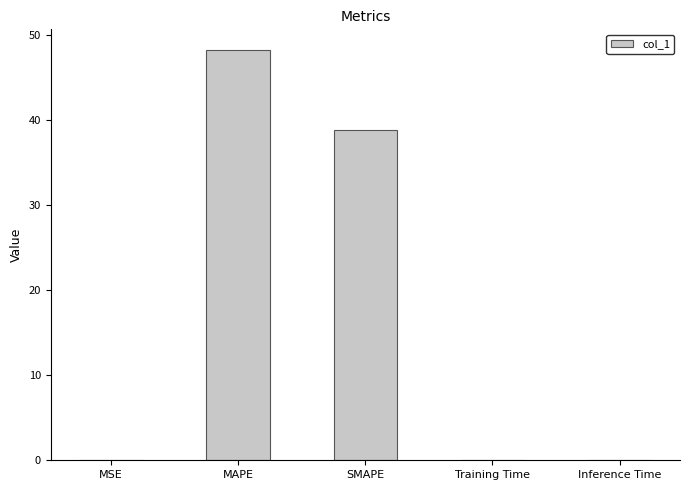

At which label is the value closest to 24?

SMAPE